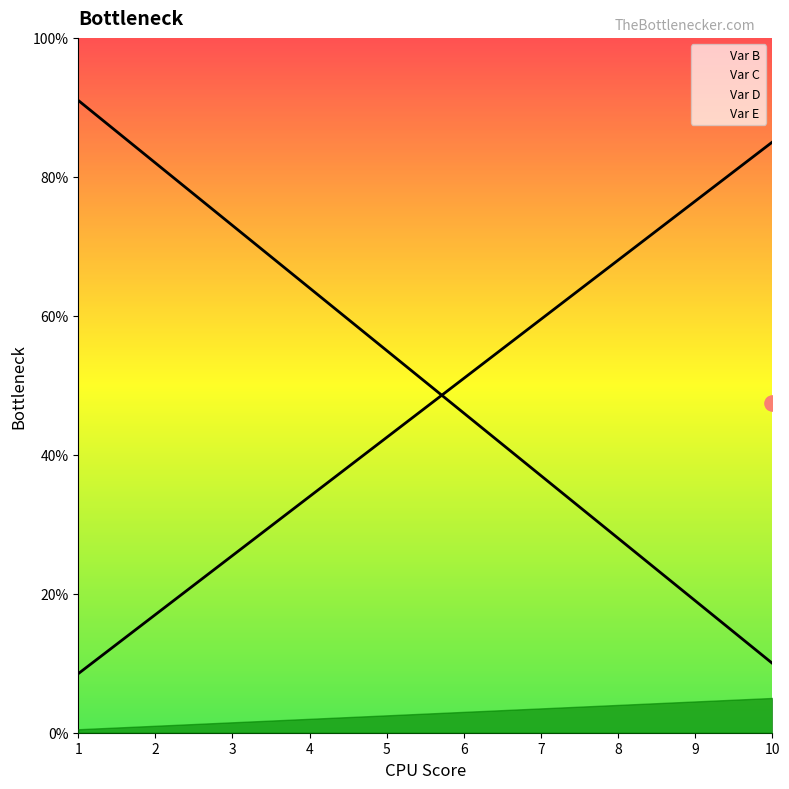

Which series contains the highest Y value?

Var B